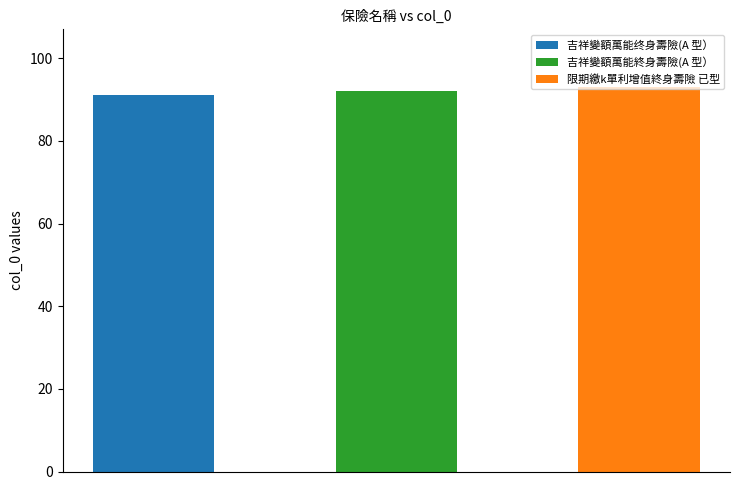

List the labels in order of value, largest first.

限期繳k單利增值終身壽險 已型, 吉祥變額萬能終身壽險(A 型）, 吉祥變額萬能终身壽險(A 型）